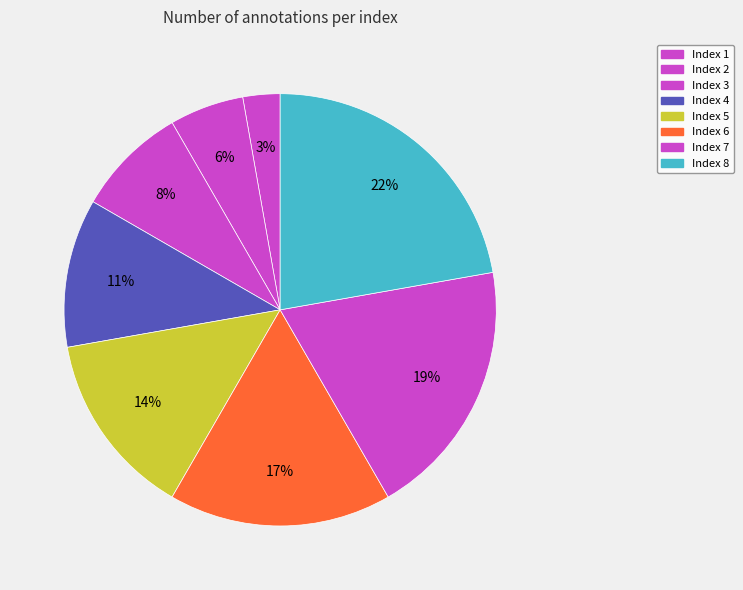

Which slice is the largest?

Index 8